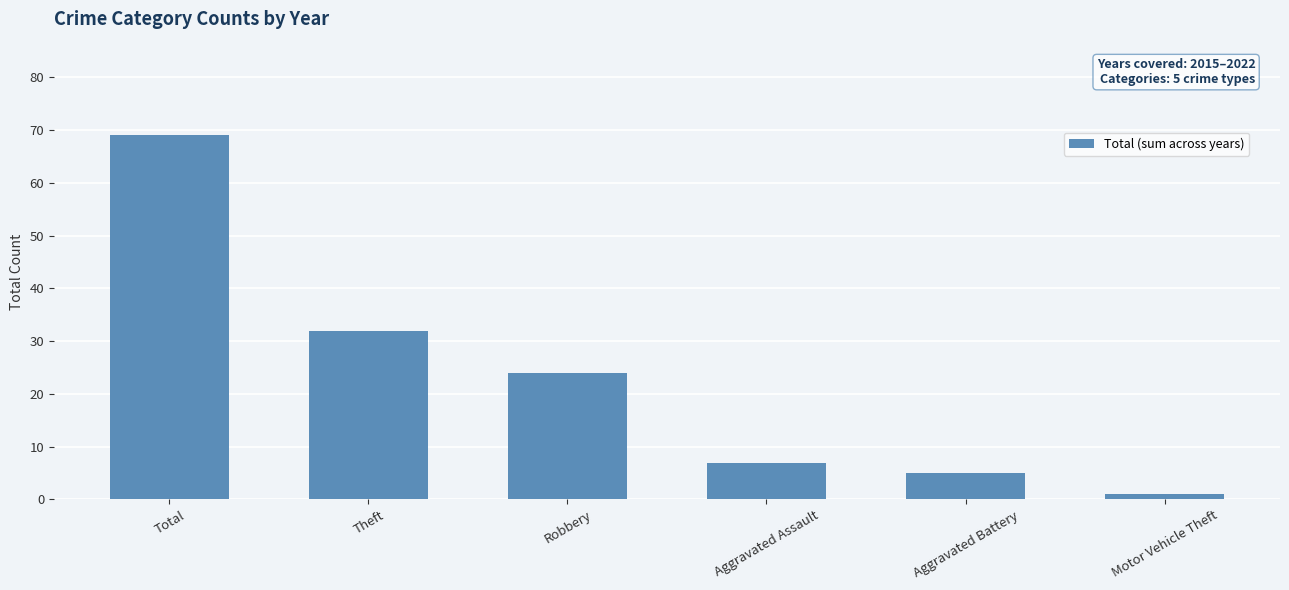

Count the number of data series in this chart.

1